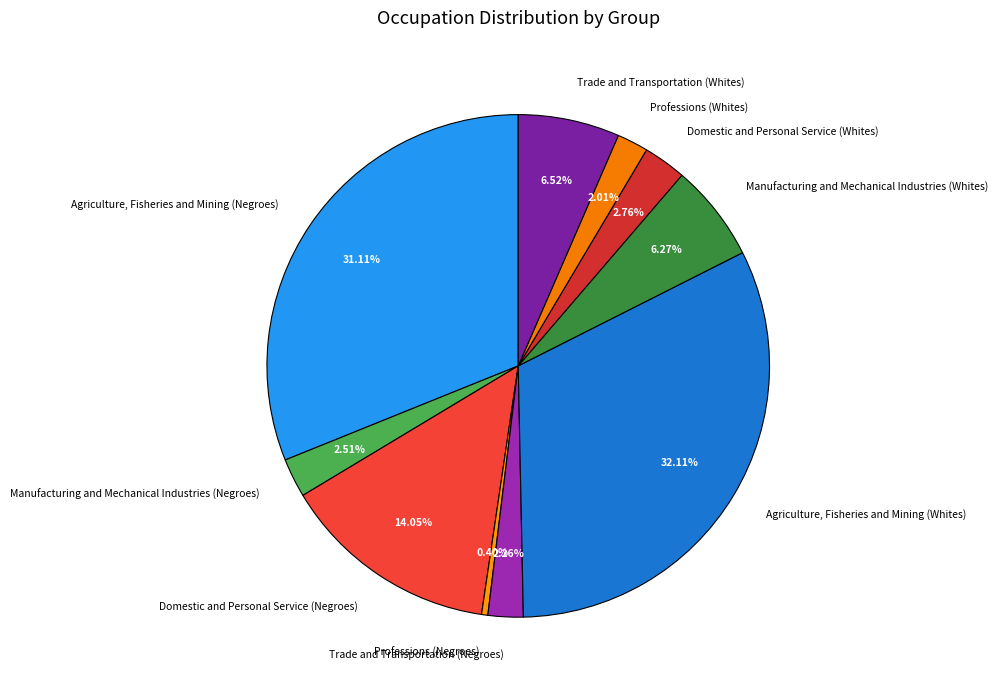

How many segments does this pie chart have?

10